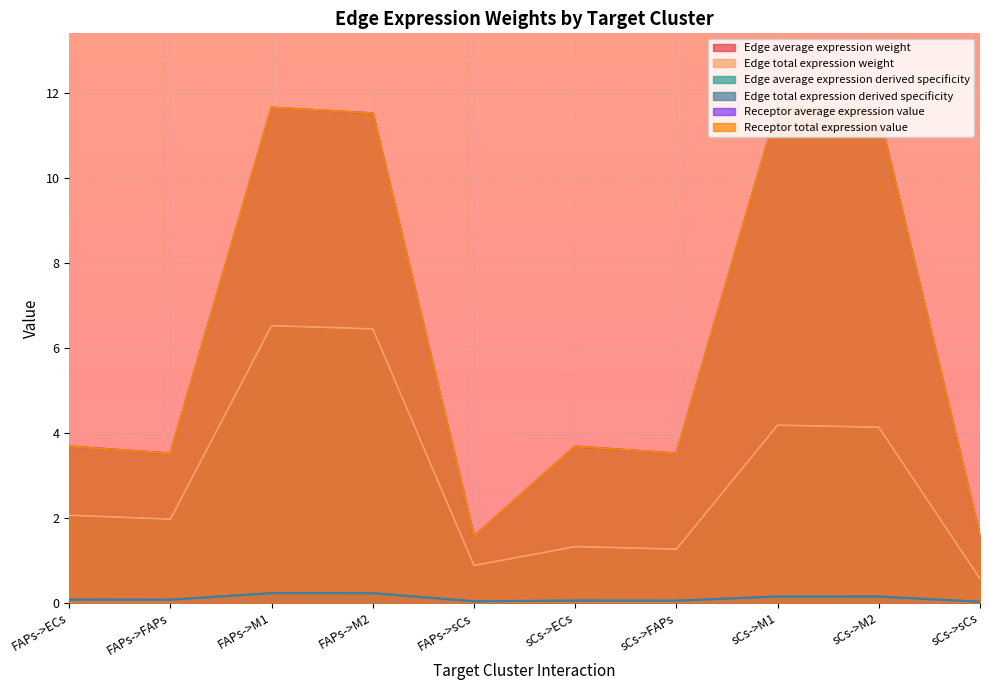

What is the label of the 1st point from the left?

FAPs->ECs